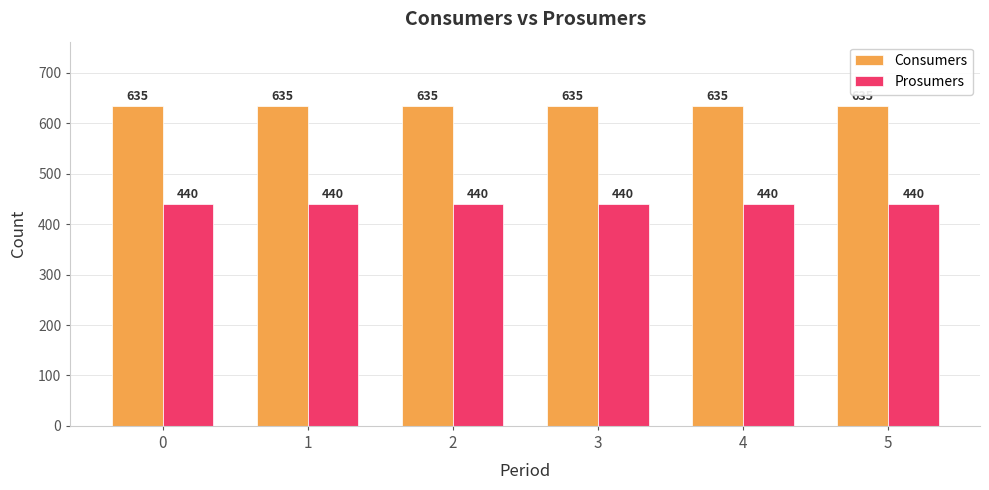

Reading left to right, what are all the values shown in this chart?

Consumers: 635	635	635	635	635	635
Prosumers: 440	440	440	440	440	440